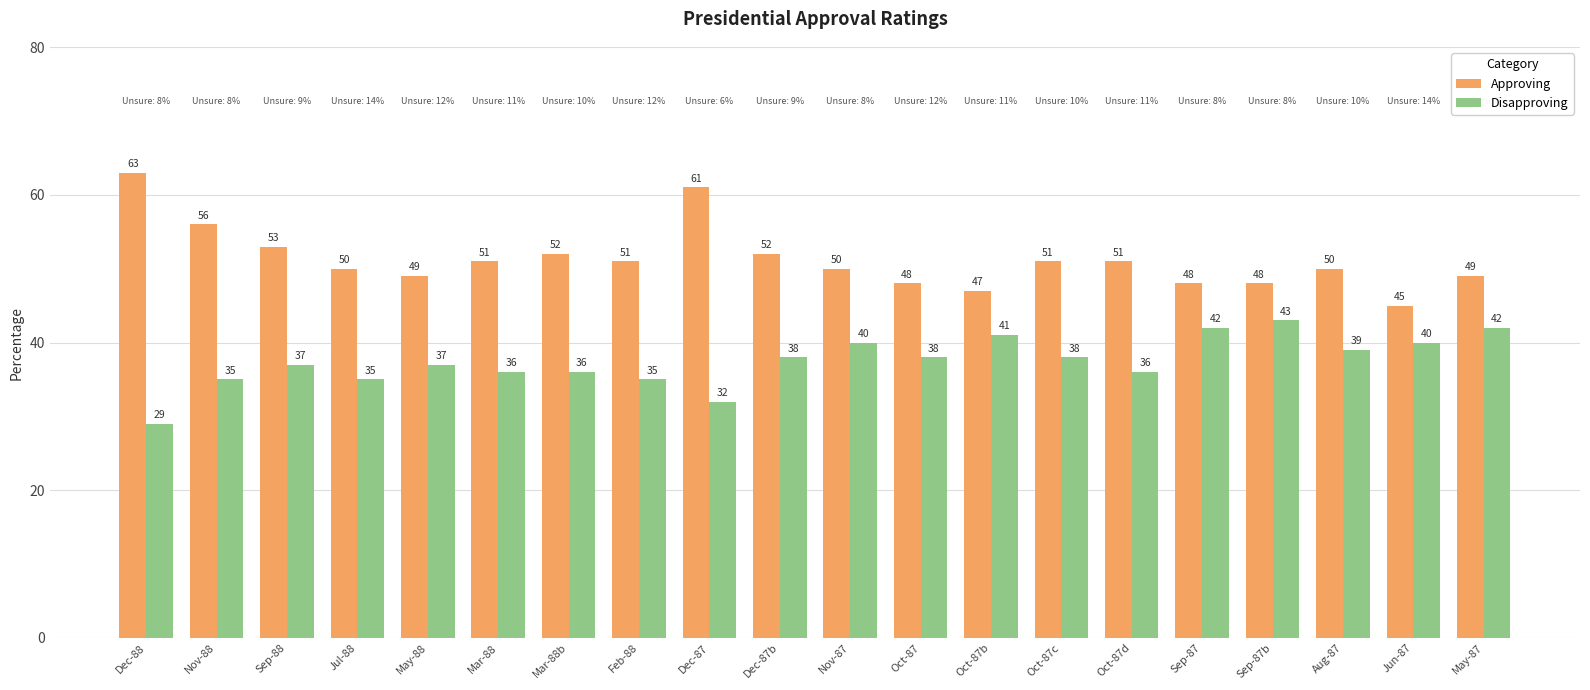

How many groups of bars are there?

20